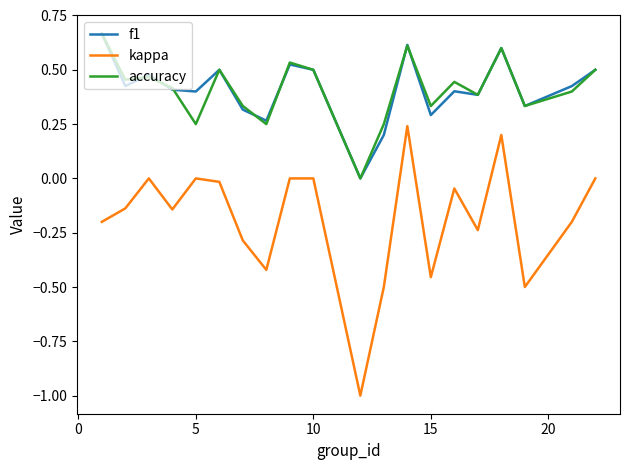

Which series has the widest spread of values?

kappa